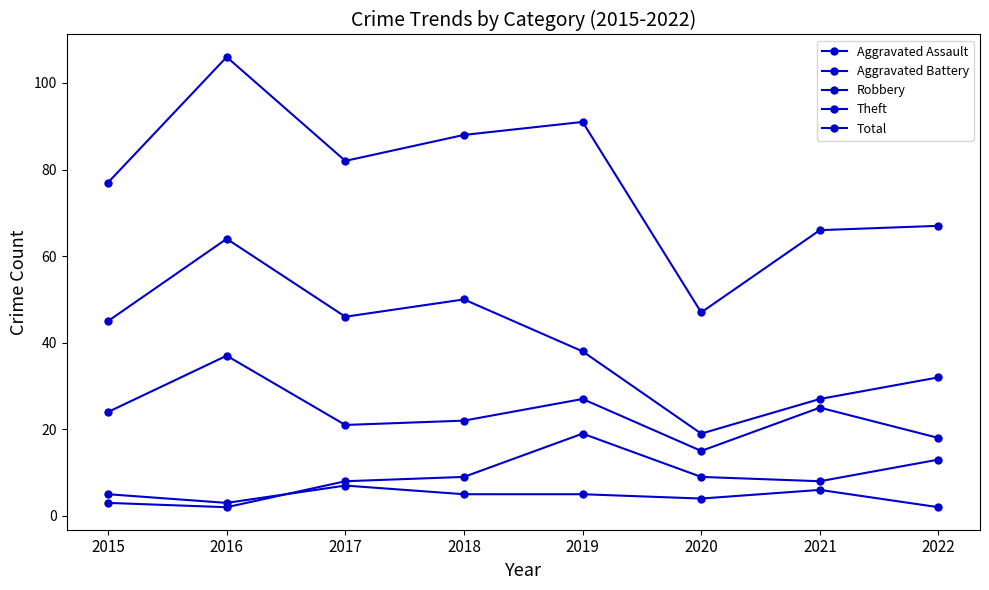

True or false: Aggravated Battery and Robbery cross at least once.

False